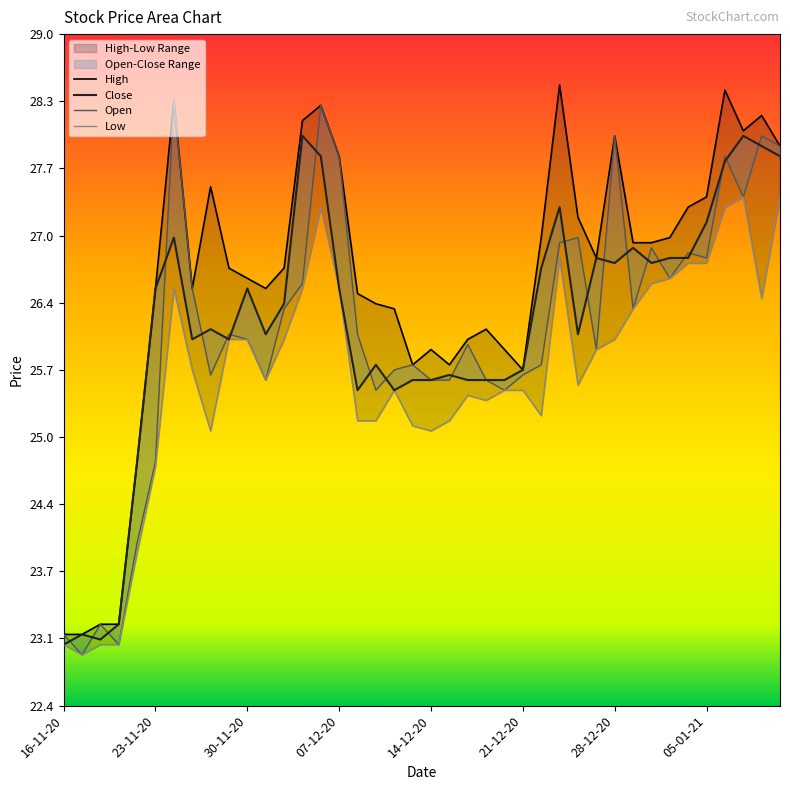

In Close, how many points are lower than both neighbors (excluding endpoints)?

9